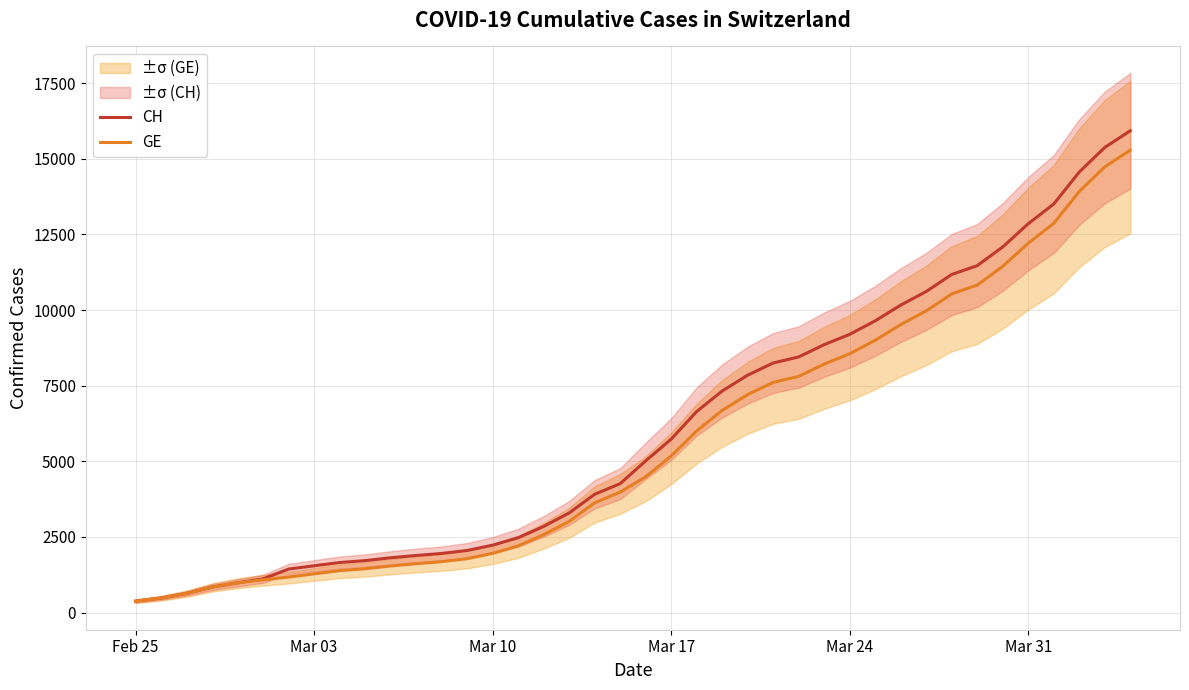

Is this an area chart (filled region under the line)?

No